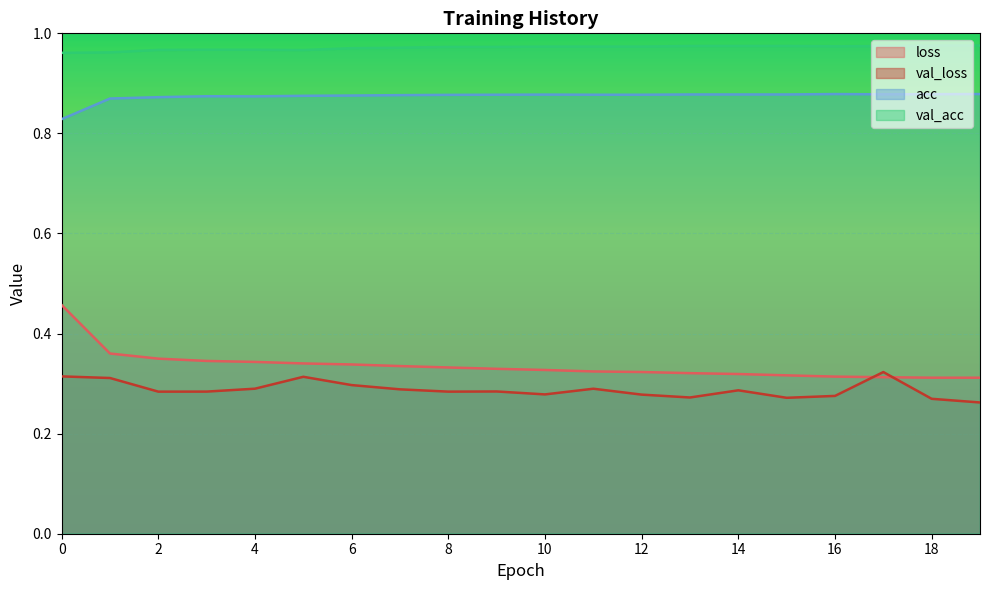

List the labels in order of val_acc value, smallest first.

0, 1, 5, 2, 3, 4, 6, 7, 8, 9, 10, 11, 12, 16, 17, 13, 14, 15, 18, 19